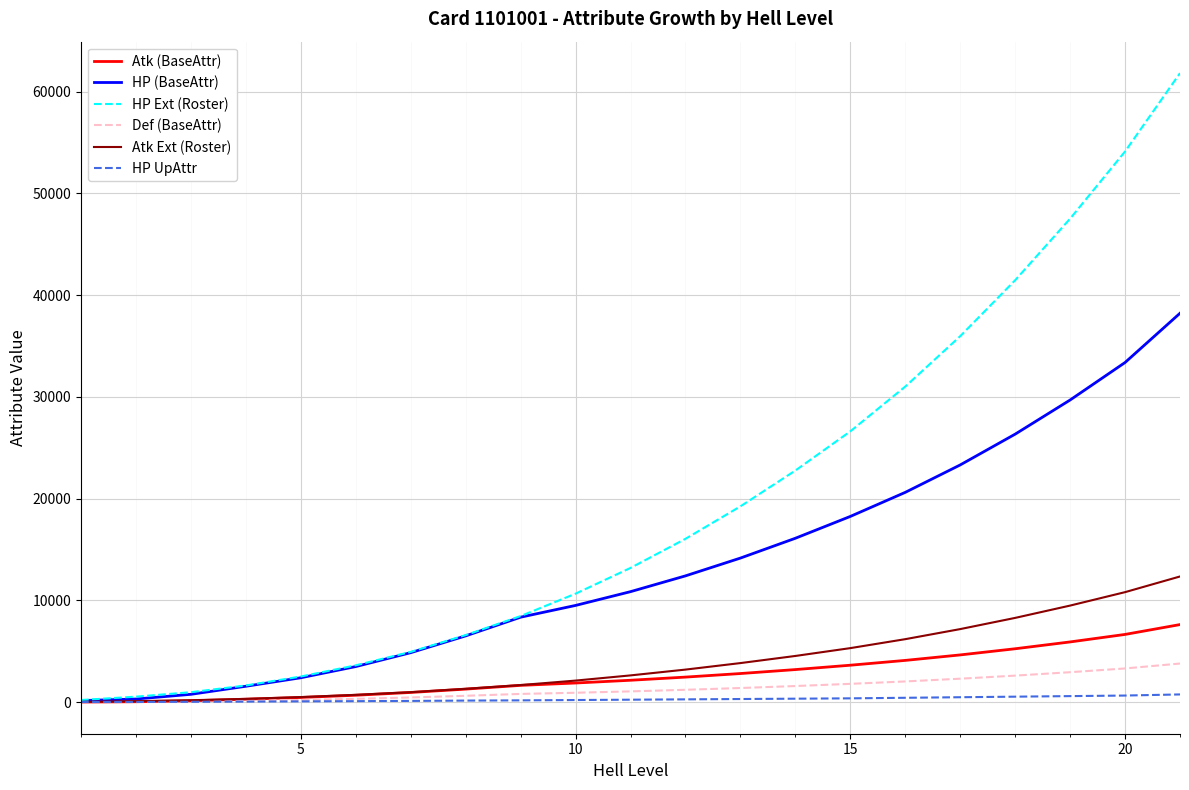

Which series has the widest spread of values?

HP Ext (Roster)